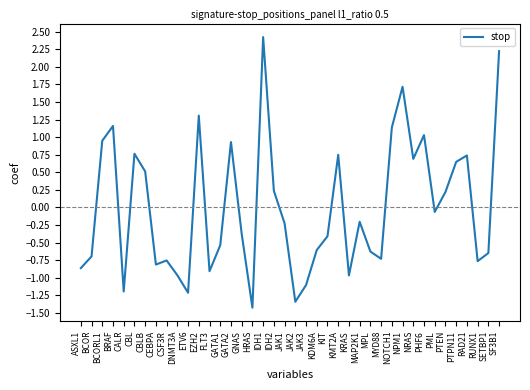

Where is the first local minimum?

CALR